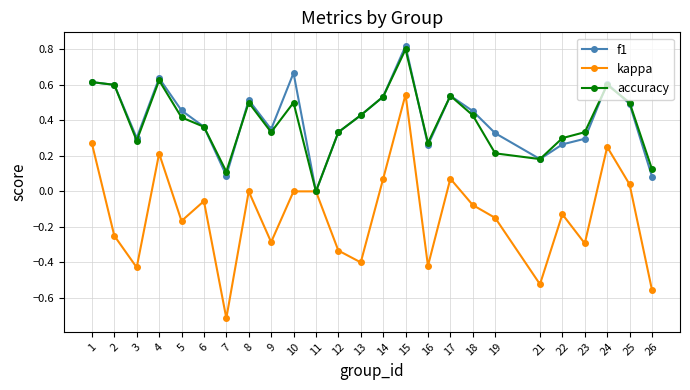

Which series has the largest range (max minus min)?

kappa